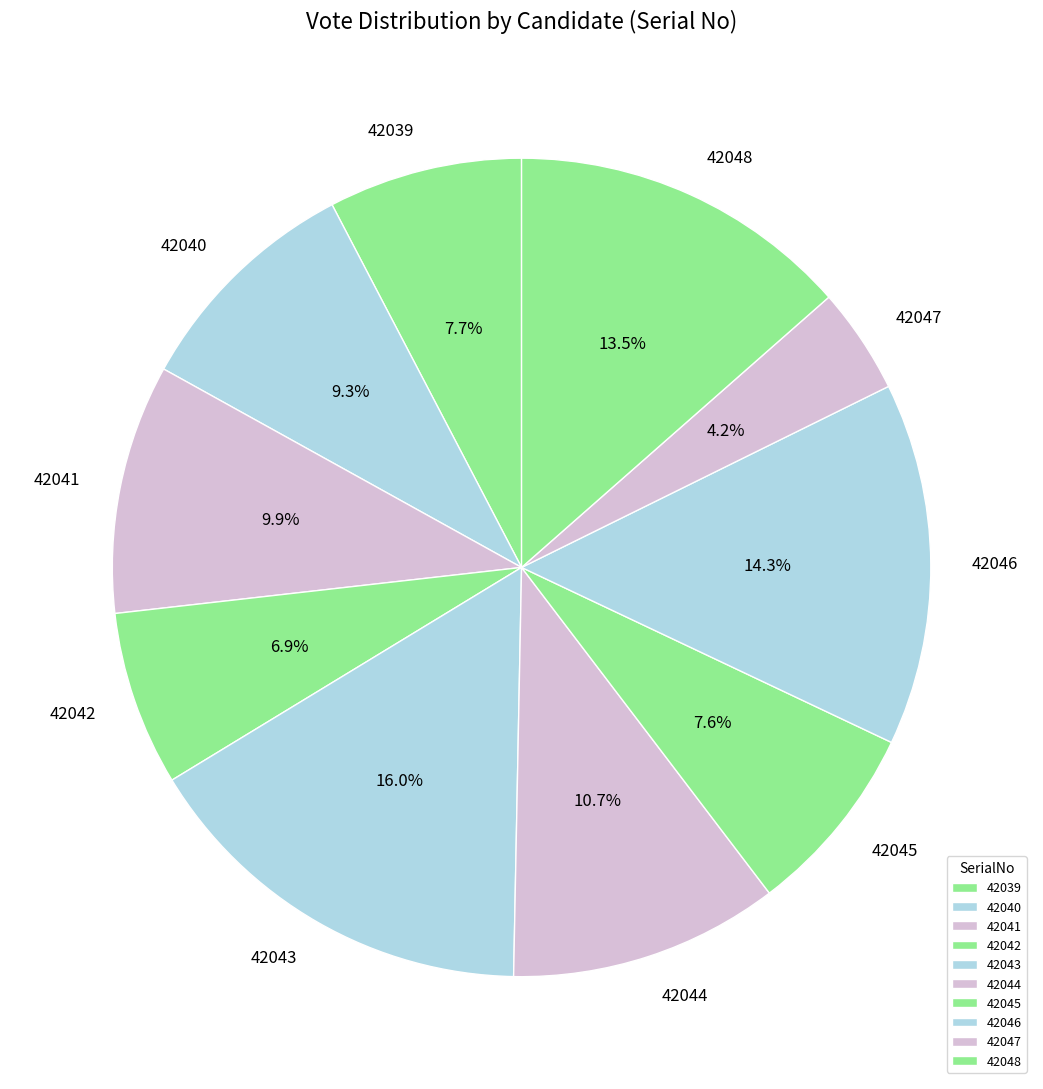

To the nearest percent, what is the combined percentage of 42041 and 42040?

19%